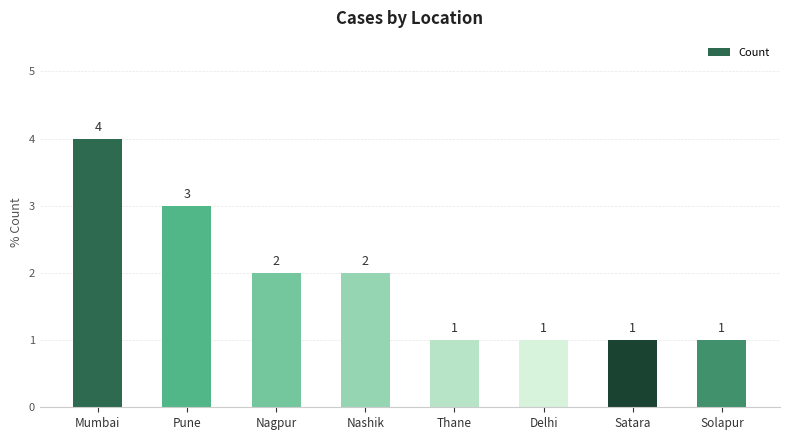

What is the sum of the values at Delhi and Nashik?

3